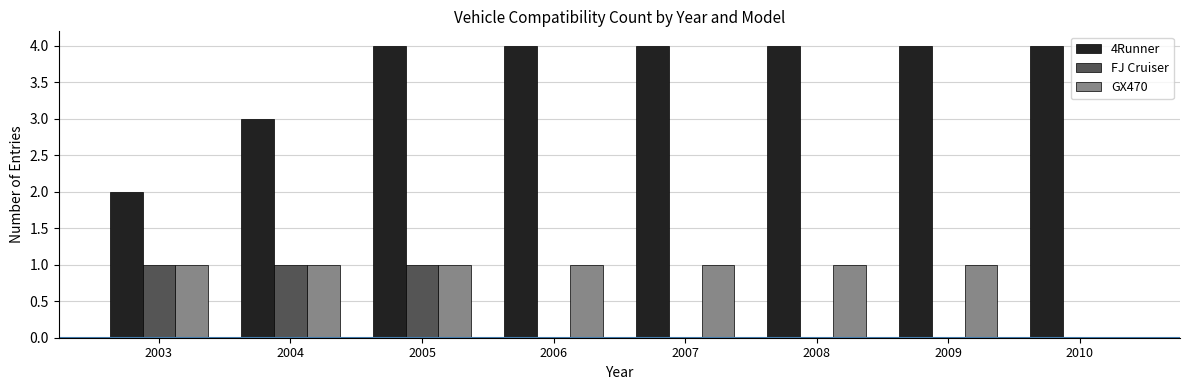

Reading left to right, what are all the values shown in this chart?

4Runner: 2	3	4	4	4	4	4	4
FJ Cruiser: 1	1	1	0	0	0	0	0
GX470: 1	1	1	1	1	1	1	0